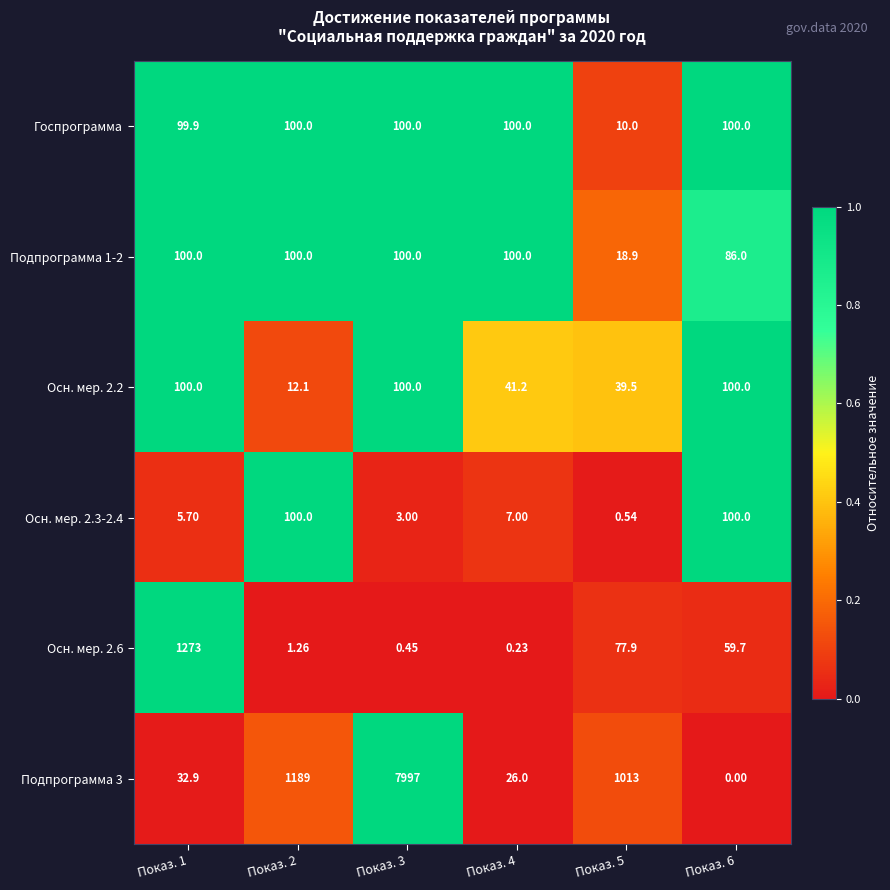

Is the value of Осн. мер. 2.2 at Показ. 5 greater than the value of Осн. мер. 2.6 at Показ. 3?

Yes